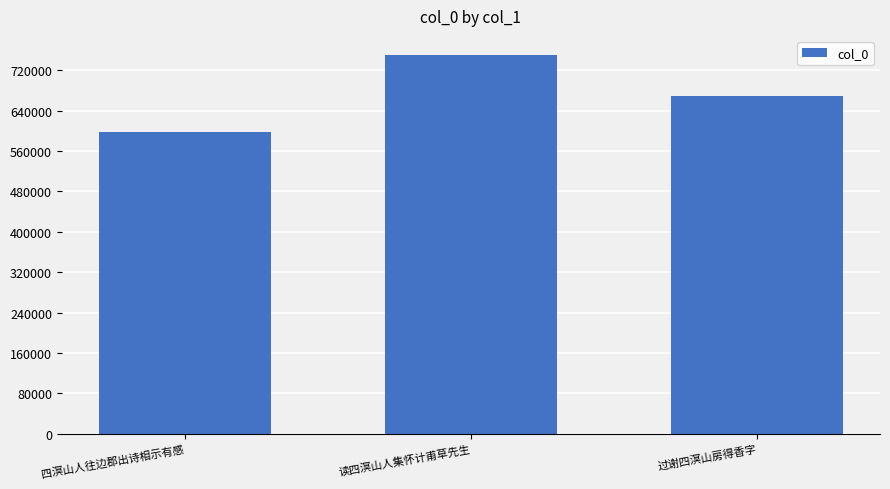

The value at 读四溟山人集怀计甫草先生 is 750607. True or false?

True